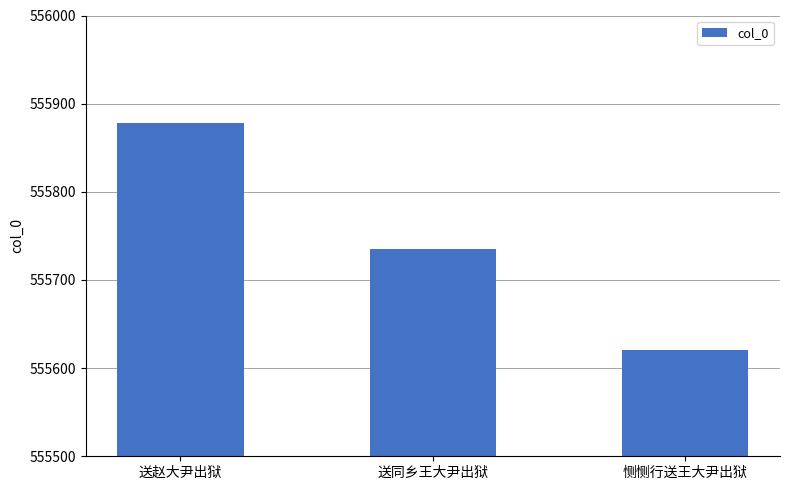

What is the sum of the values at 恻恻行送王大尹出狱 and 送赵大尹出狱?

1111498